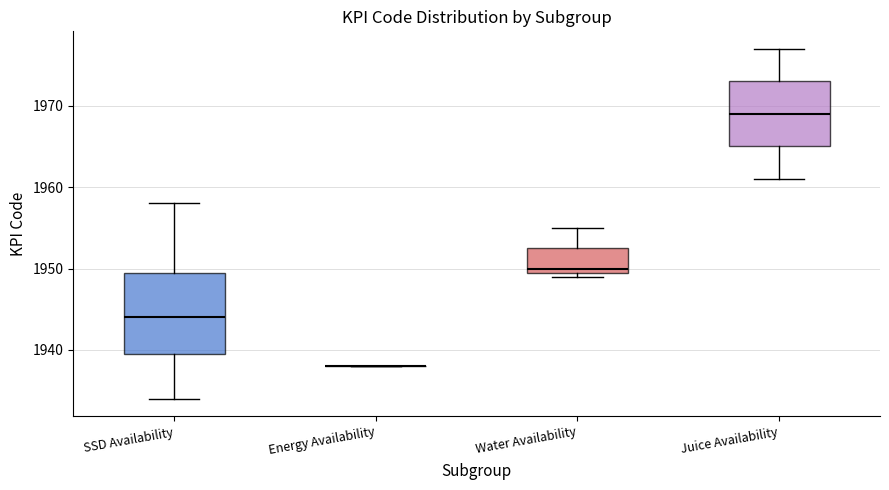

Which box is the tallest, from its lower edge to its upper edge?

SSD Availability